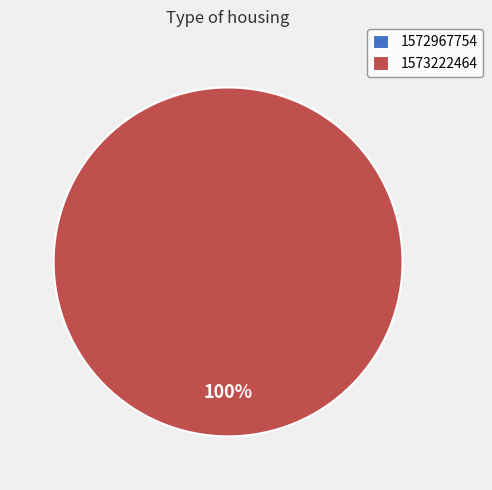

Rank the categories by value from lowest to highest.

1572967754, 1573222464